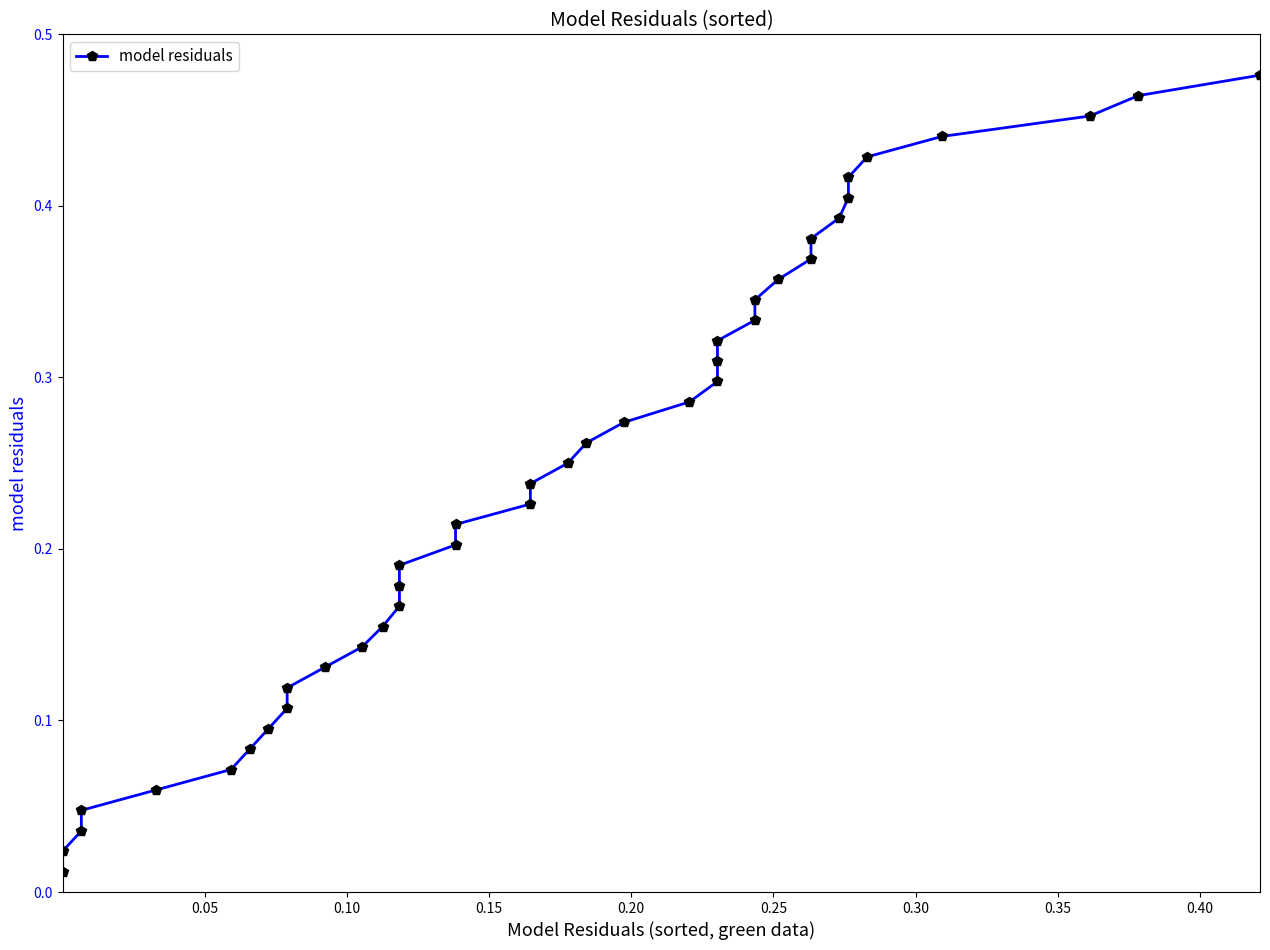

True or false: the data has more than 0 interior local peaks.

False